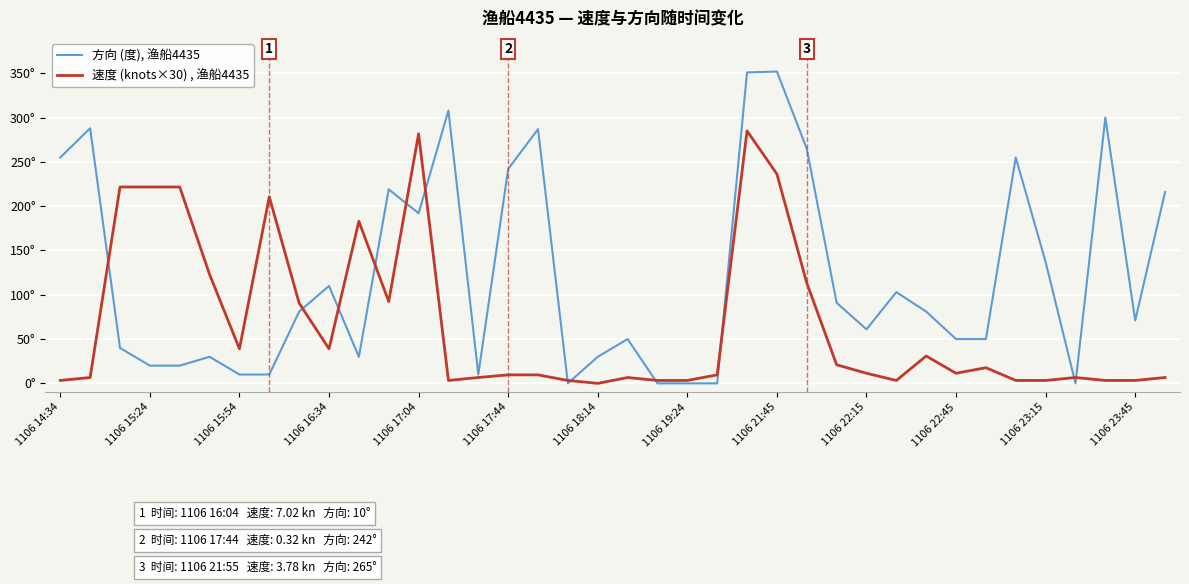

In 速度 (knots×30) , 渔船4435, how many points are lower than both neighbors (excluding endpoints)?

7